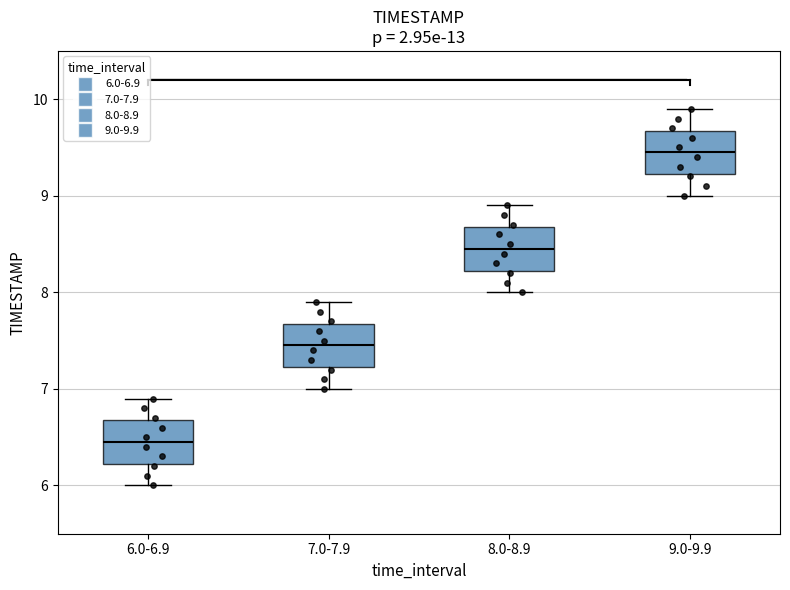

Reading left to right, transcribe this box plot: for each box, give where its median line is, the range the box spans, and where its two whiskers end, as read against the y-axis. The values are not printed on the chart, so give them approximately, as read against the axis.

6.0-6.9: median 6.5, box 6.2 to 6.7, whiskers 6.0 to 6.9
7.0-7.9: median 7.5, box 7.2 to 7.7, whiskers 7.0 to 7.9
8.0-8.9: median 8.5, box 8.2 to 8.7, whiskers 8.0 to 8.9
9.0-9.9: median 9.5, box 9.2 to 9.7, whiskers 9.0 to 9.9